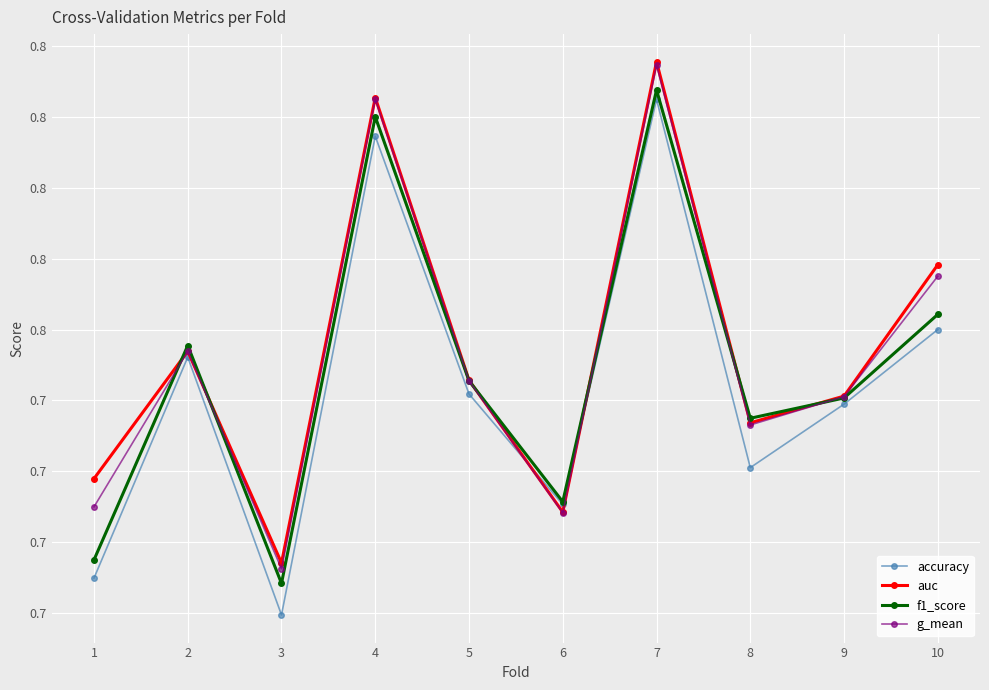

Which series changed the most between 4 and 7?

accuracy